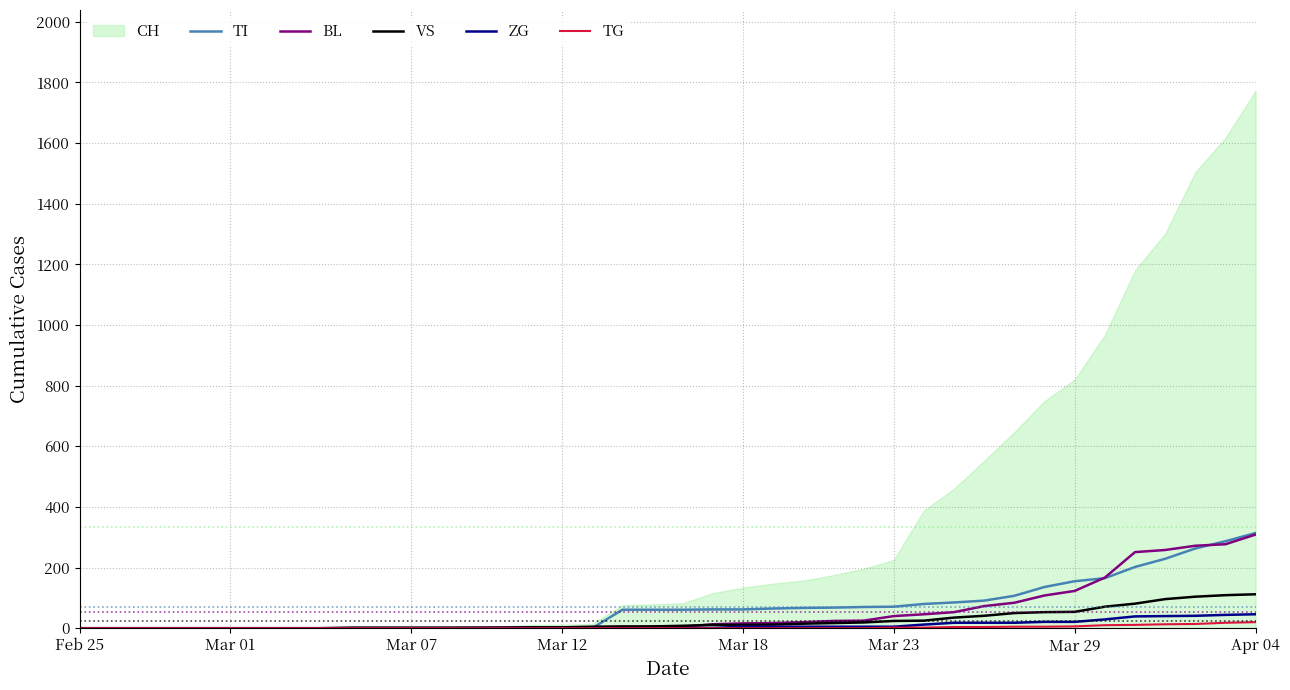

What is the highest value of the VS series?

112